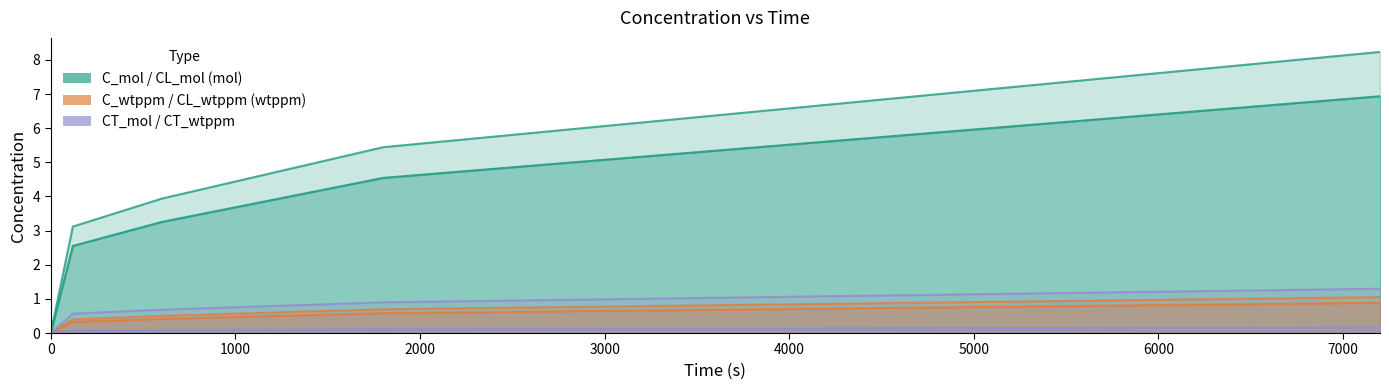

Read the C_wtppm value at 120.

0.4